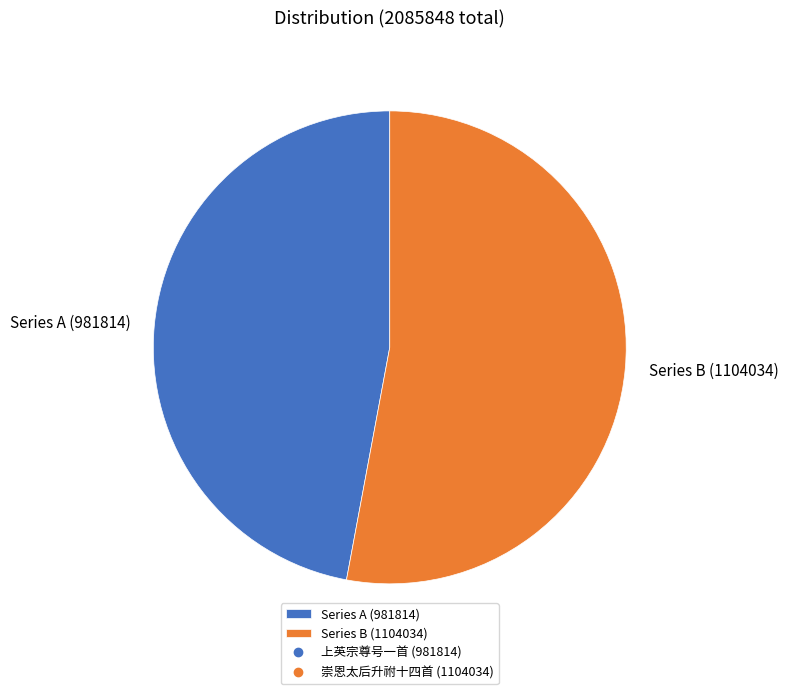

Is it true that Series B (1104034) is 38% of the pie?

False